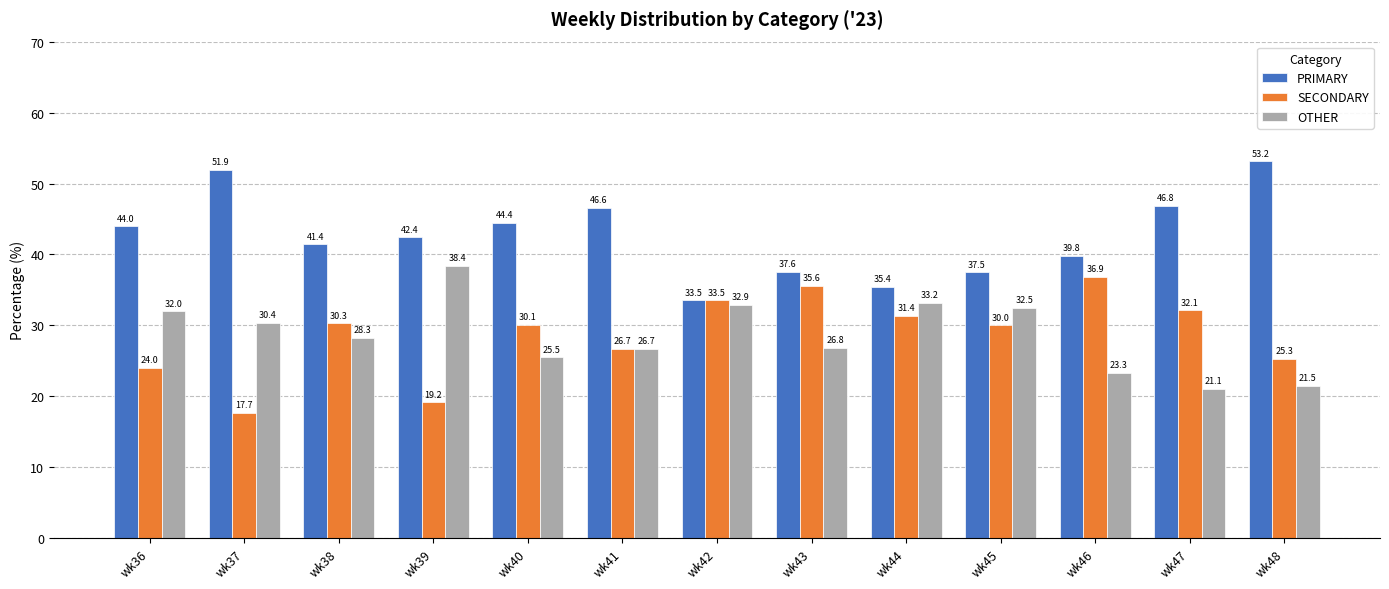

The value of SECONDARY at wk48 is 38.5. True or false?

False